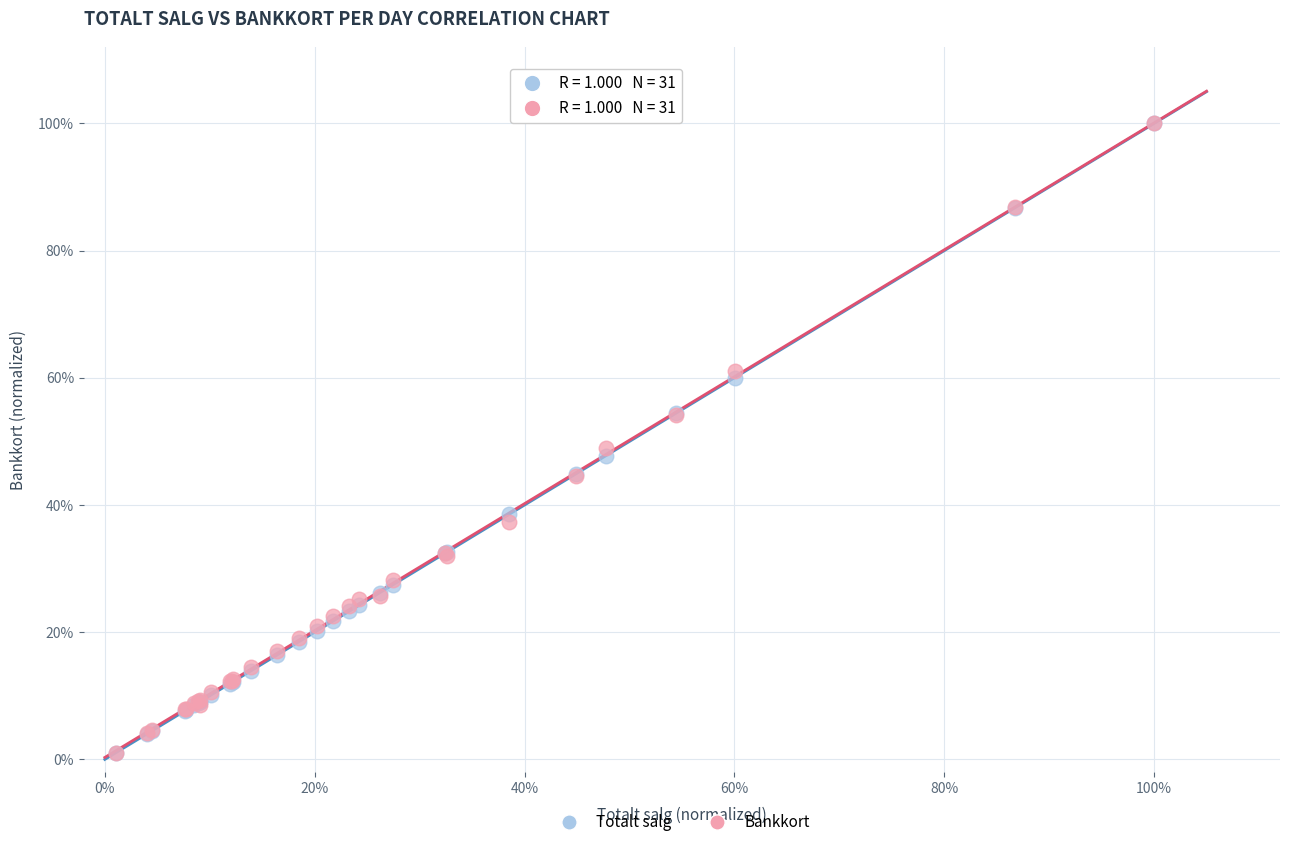

Which series has the widest spread of Y values?

Totalt salg